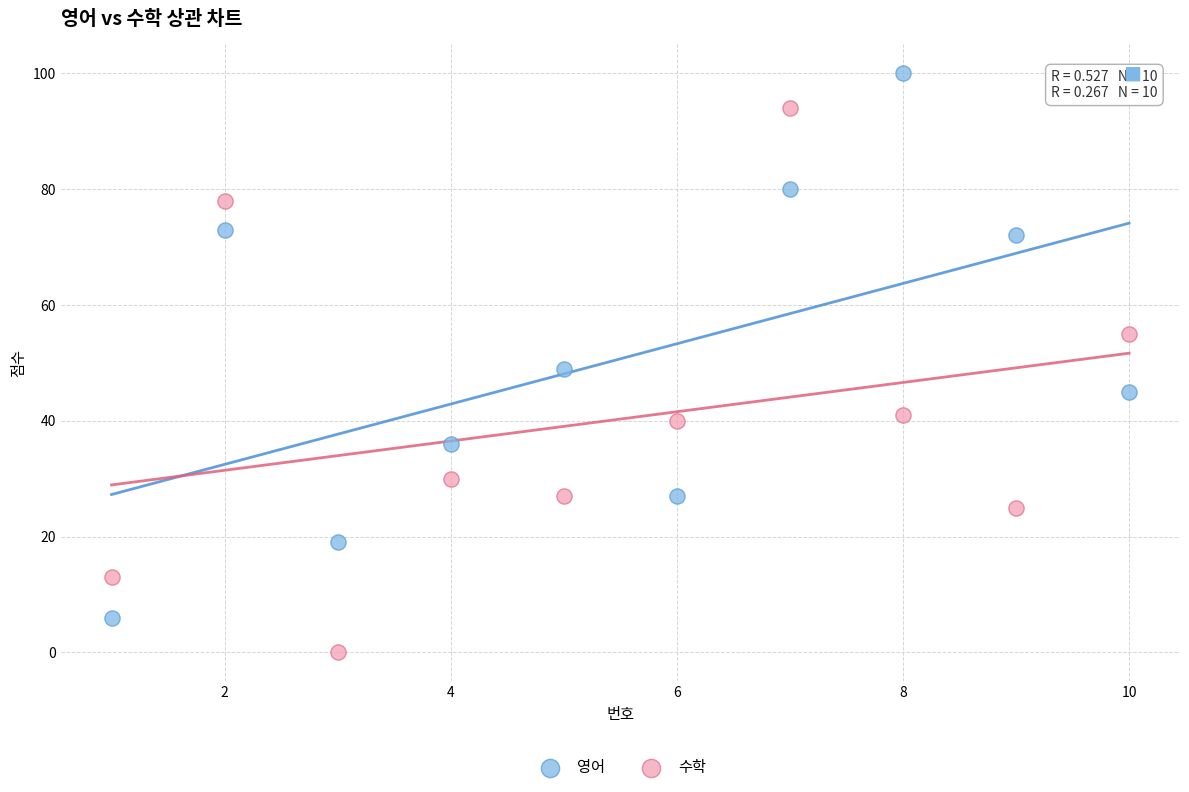

Which series reaches the maximum Y coordinate?

영어